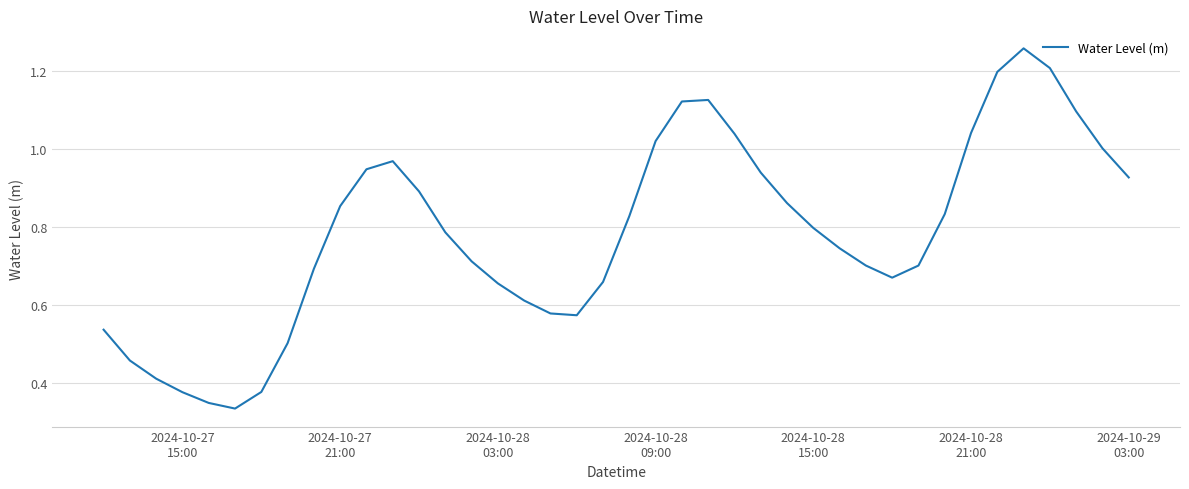

How many lines are shown in the chart?

1